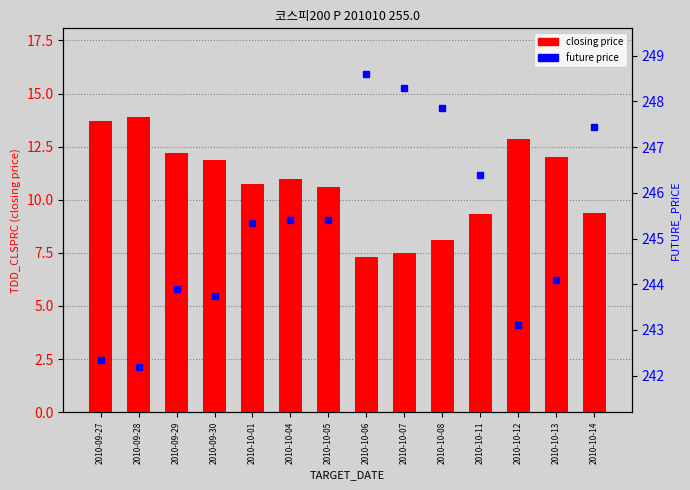

Which series changed the most between 2010-10-11 and 2010-10-13?

closing price